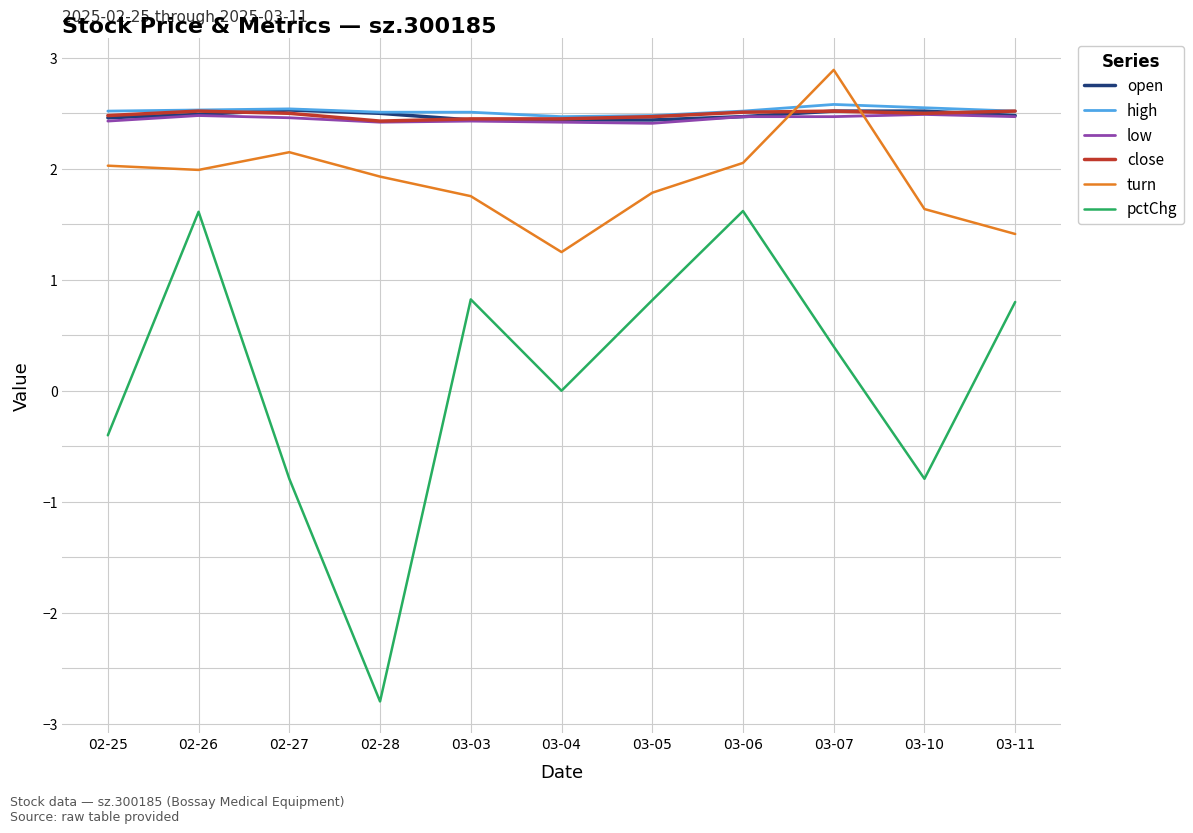

Between 02-27 and 03-05, which series saw the biggest shift?

pctChg